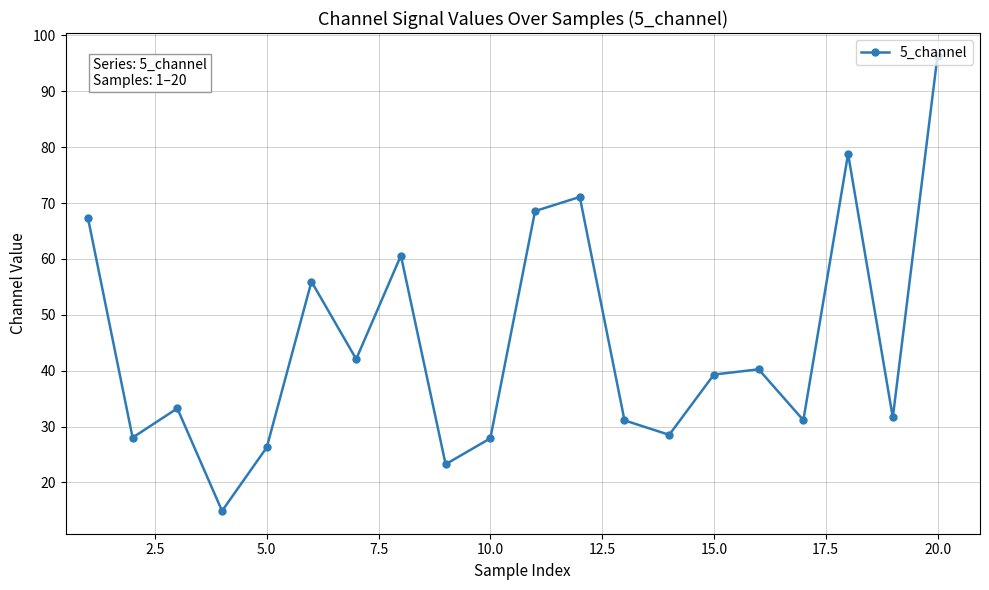

True or false: the data has more than 0 interior local peaks.

True